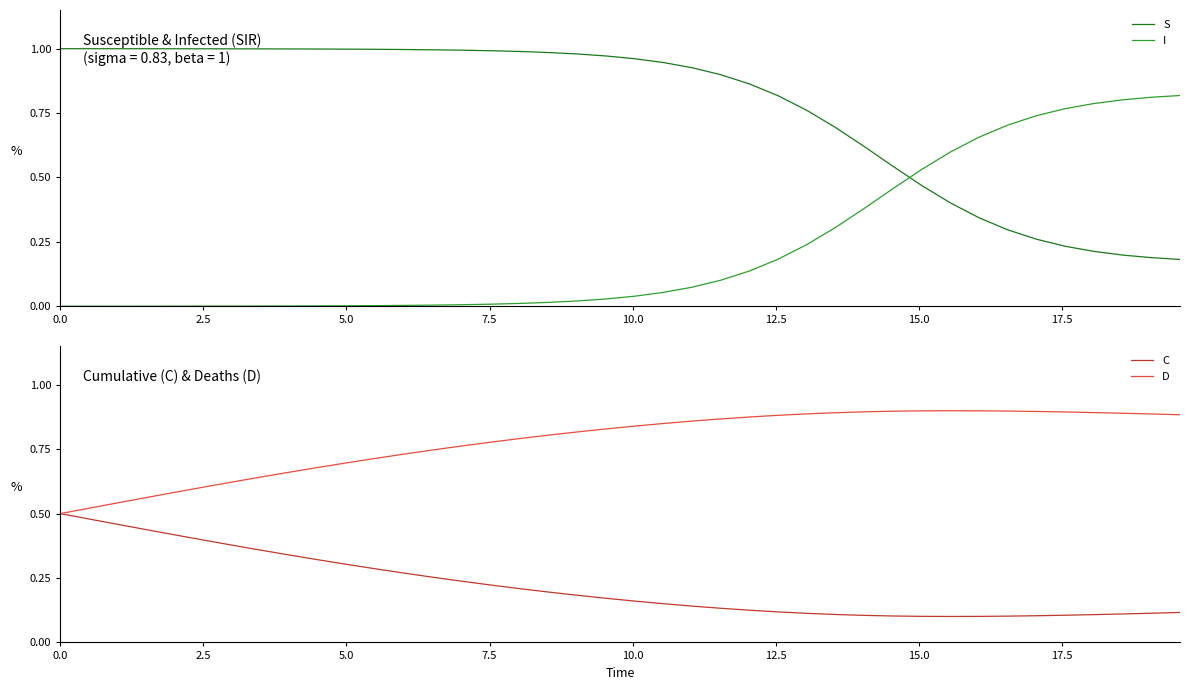

True or false: I and S cross at least once.

True